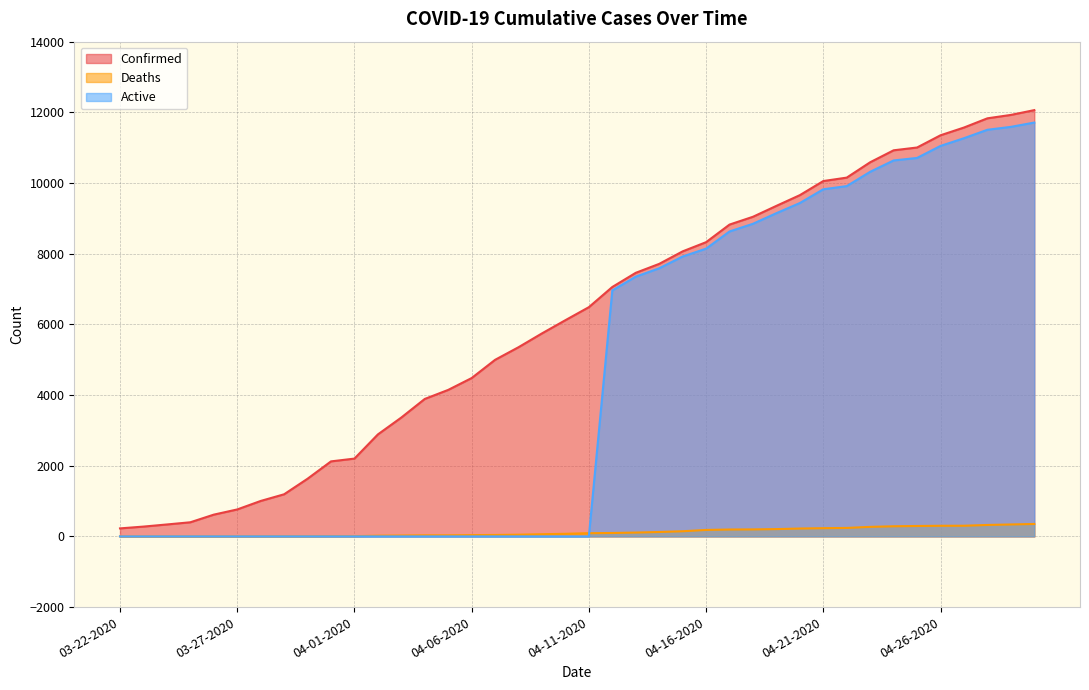

The Active series shows 0 at 04-02-2020. True or false?

True